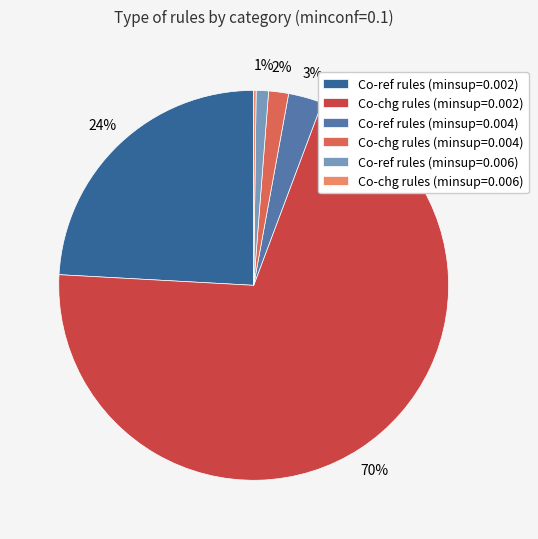

Do Co-ref rules (minsup=0.006) and Co-chg rules (minsup=0.002) together represent more than half of the pie?

Yes